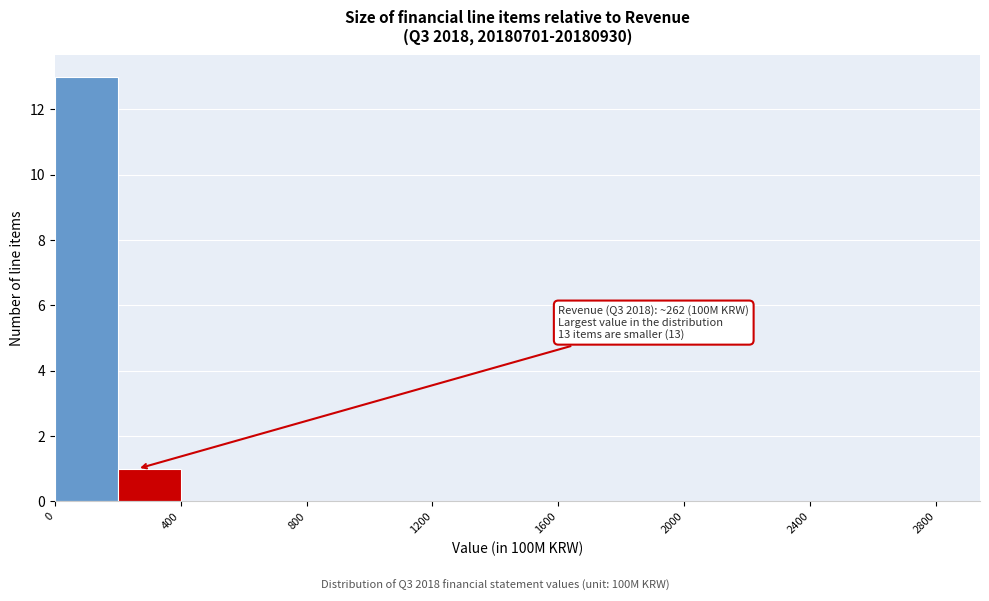

Which range on the x-axis has the tallest bar?

0 to 200